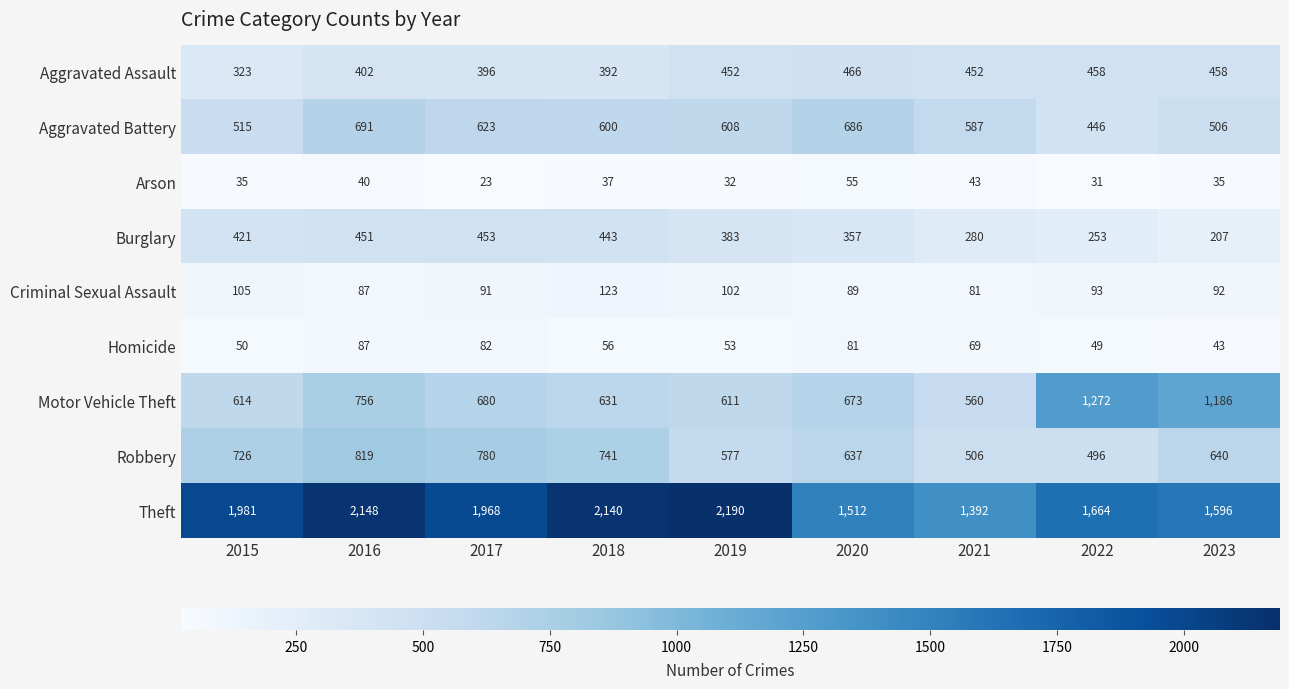

At 2021, list the series in order from largest to smallest.

Theft, Aggravated Battery, Motor Vehicle Theft, Robbery, Aggravated Assault, Burglary, Criminal Sexual Assault, Homicide, Arson